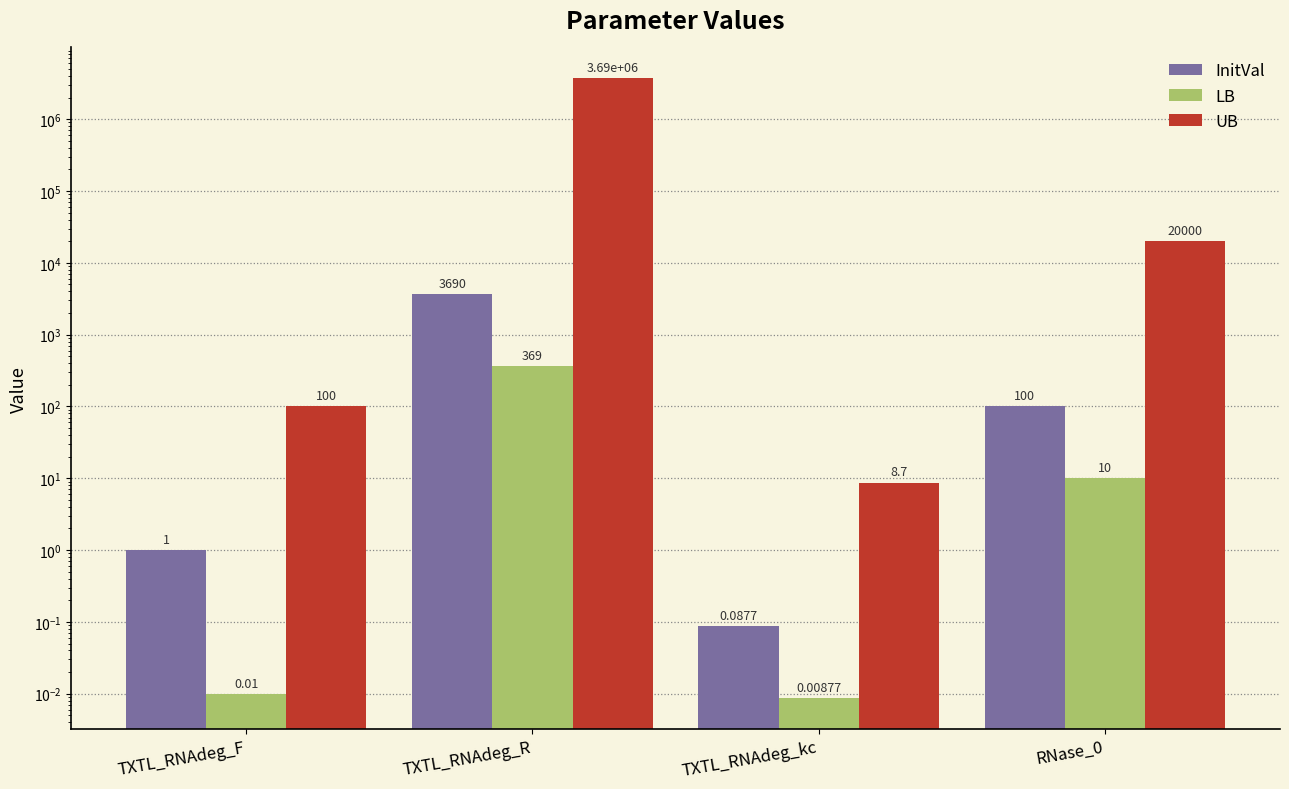

What is the spread (max minus min) of values at TXTL_RNAdeg_R?

3689631.0